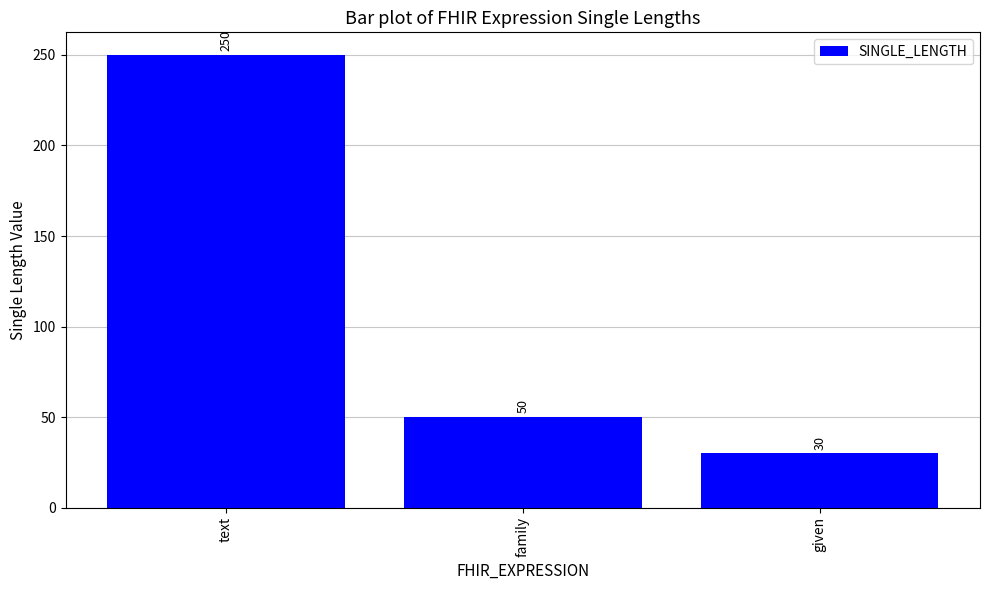

What is the label of the 2nd bar from the right?

family